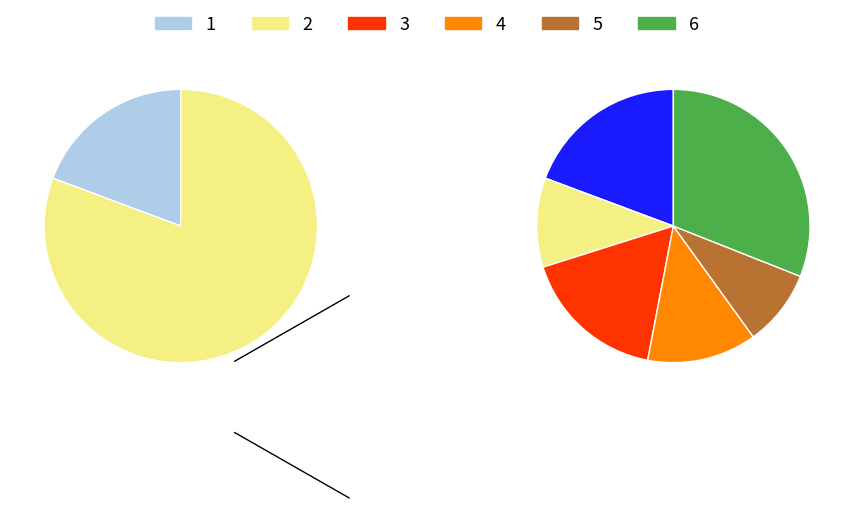

To the nearest percent, what is the combined percentage of 6 and 4?

48%